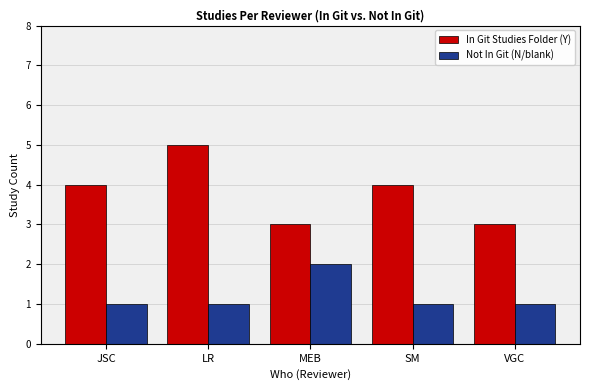

List the series in order of their overall mean, highest first.

In Git Studies Folder (Y), Not In Git (N/blank)